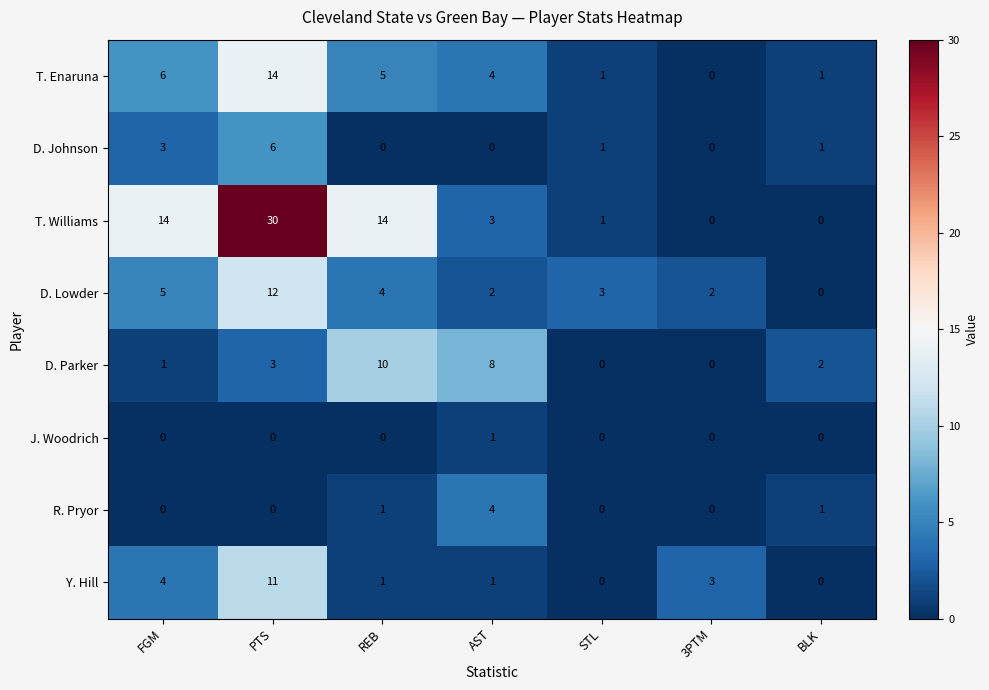

Which series changed the most between REB and AST?

T. Williams